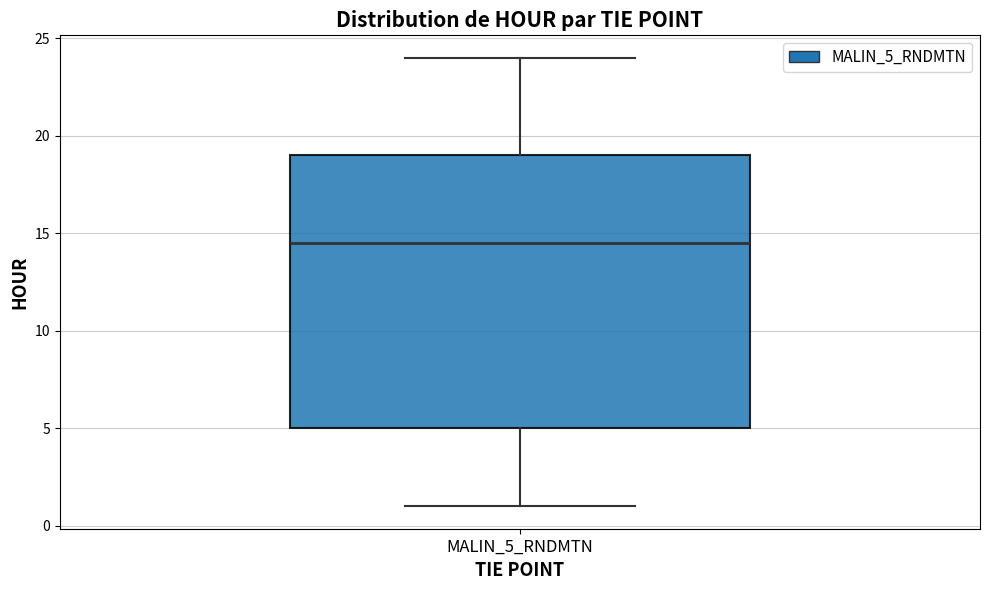

Read this box plot against the y-axis: the position of the median line, the range covered by the box, and the ends of both whiskers. The values are not printed on the chart, so give them approximately, as read against the axis.

median 14.5, box 5.0 to 19.0, whiskers 1.0 to 24.0